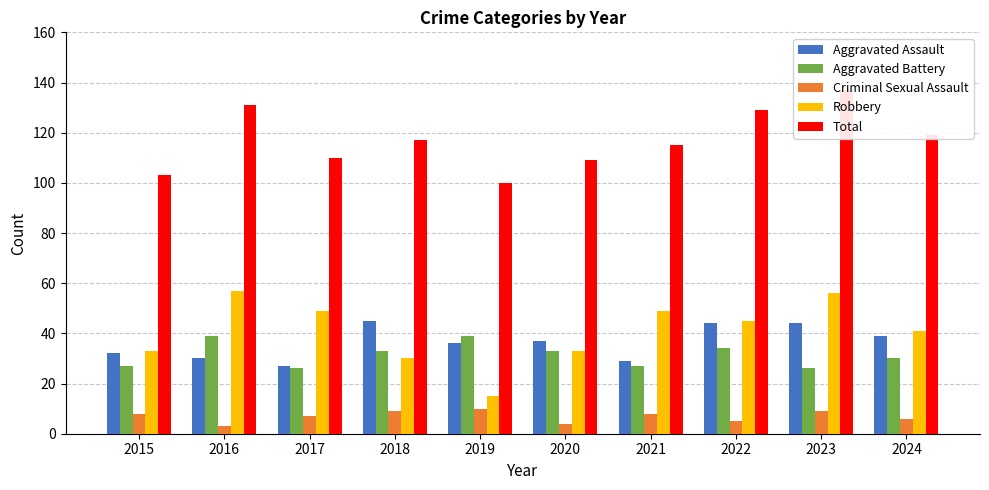

What is the sum of the Criminal Sexual Assault values at 2021 and 2016?

11